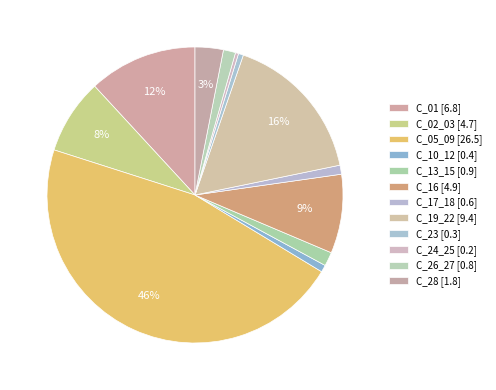

What portion of the pie excludes C_24_25?

99.7%